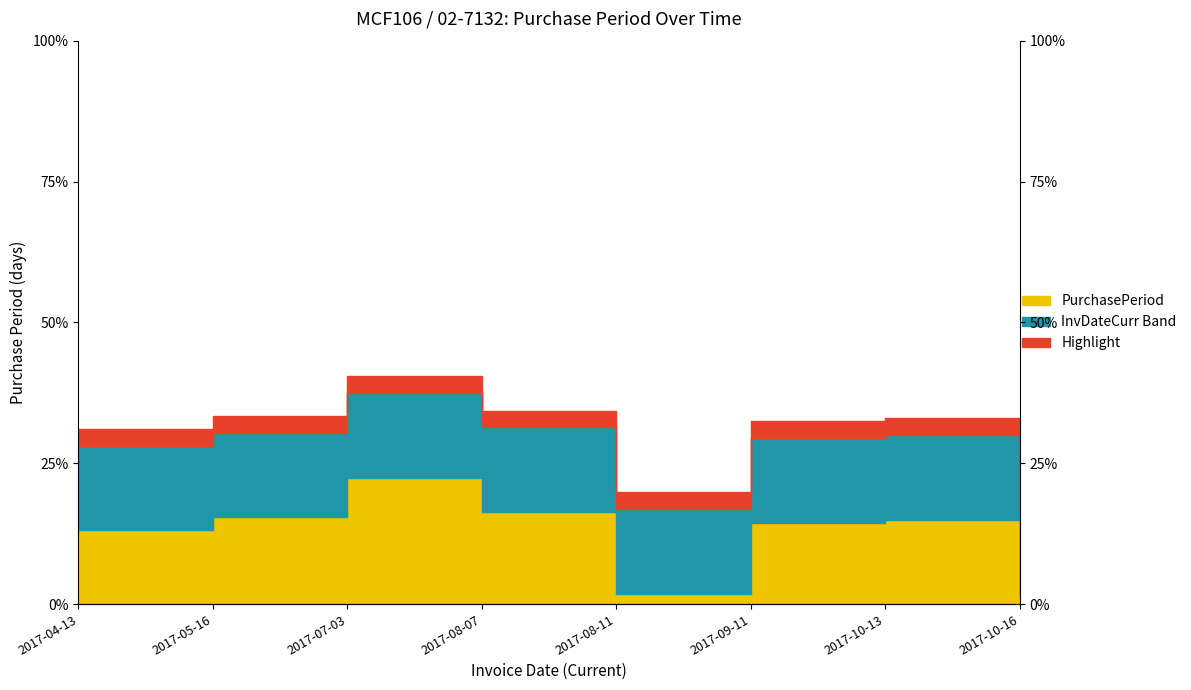

Where is the first local minimum?

2017-08-11